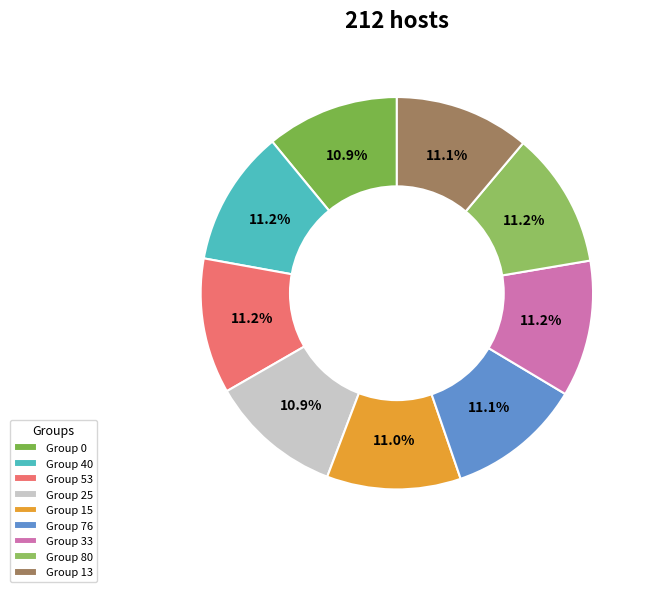

How many slices are in this pie chart?

9